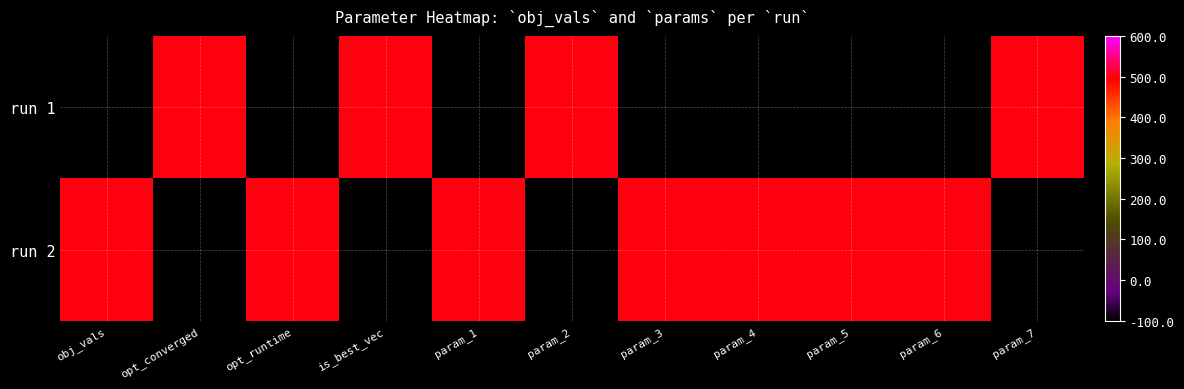

Count the number of categories in the chart.

11